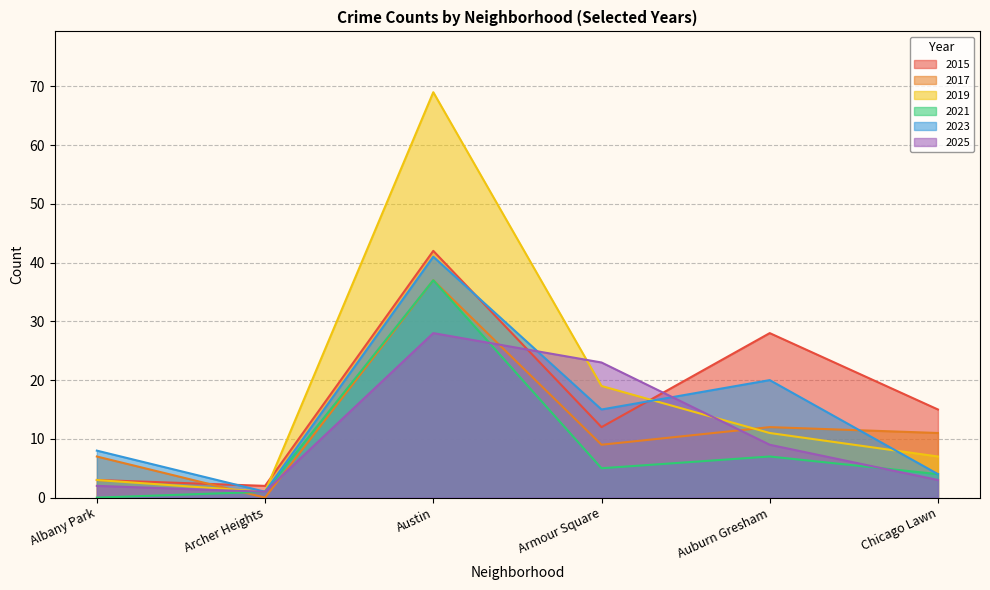

At which category does 2015 reach its first local valley?

Archer Heights